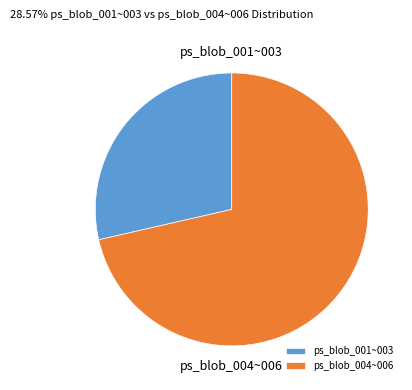

How many slices are in this pie chart?

2